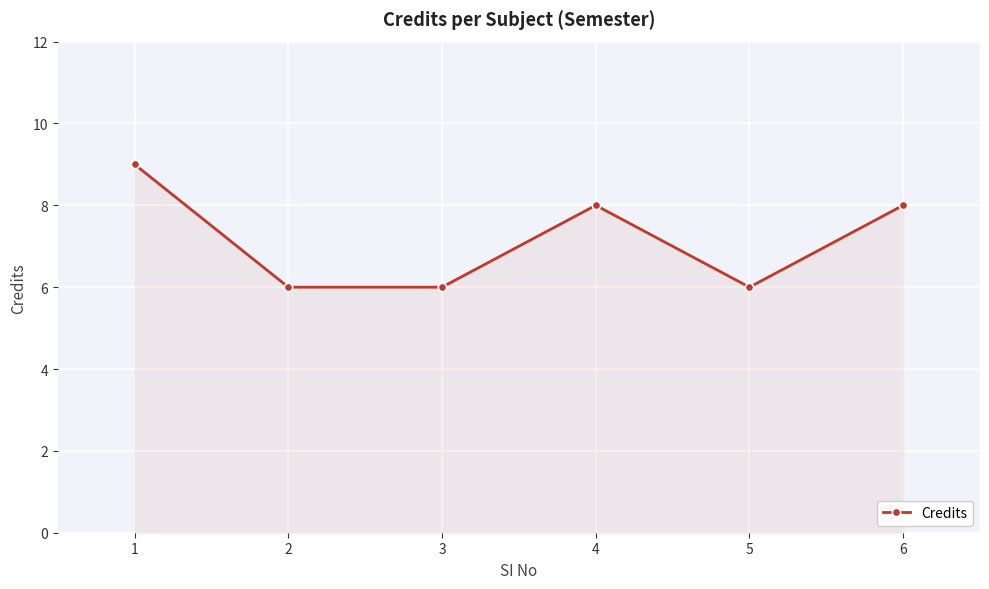

What is the change in value from 3 to 4?

+2